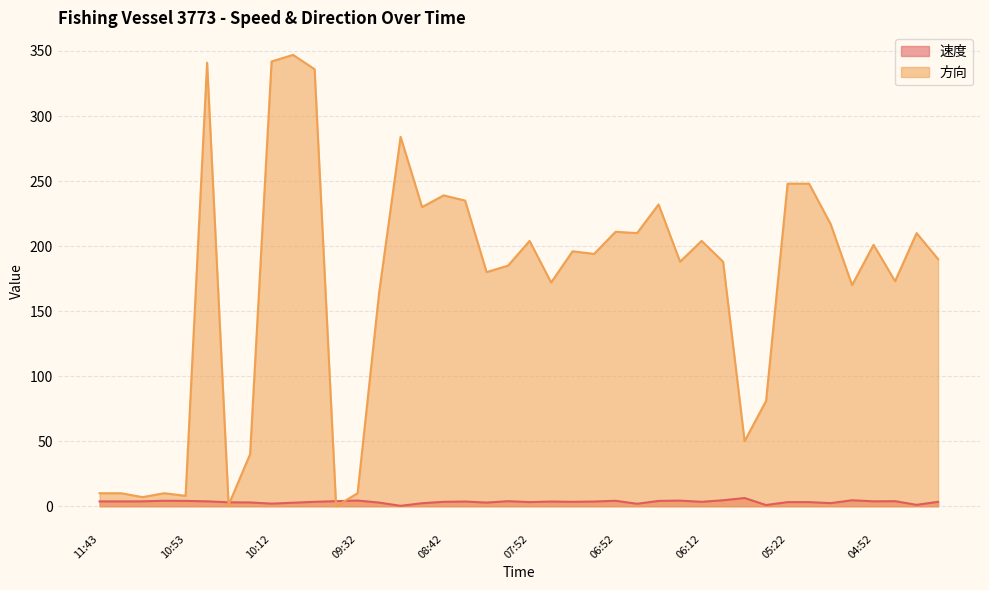

Does the chart display data point markers on the line(s)?

No